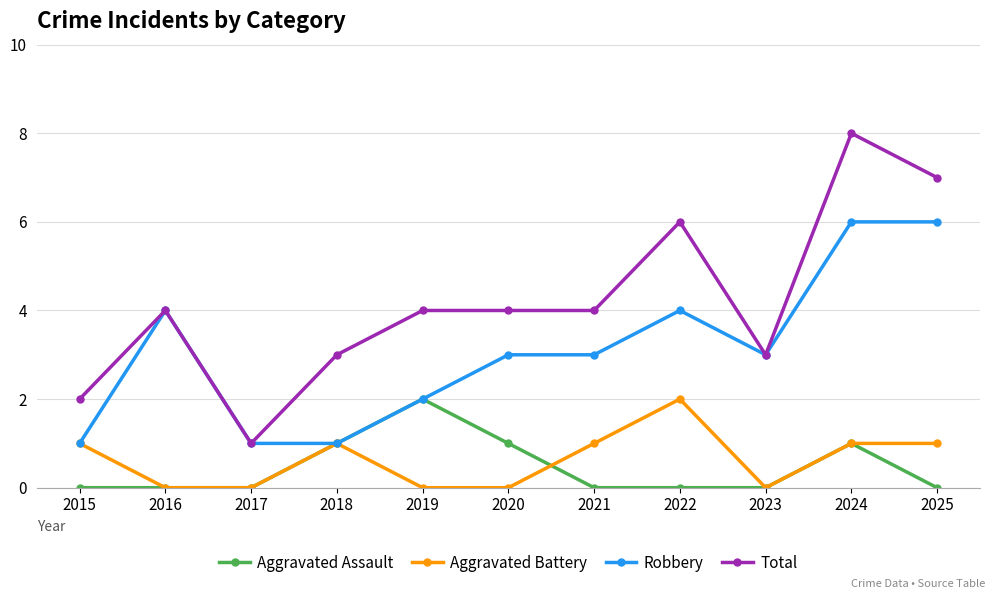

How many values in the Aggravated Battery series are below 1?

5